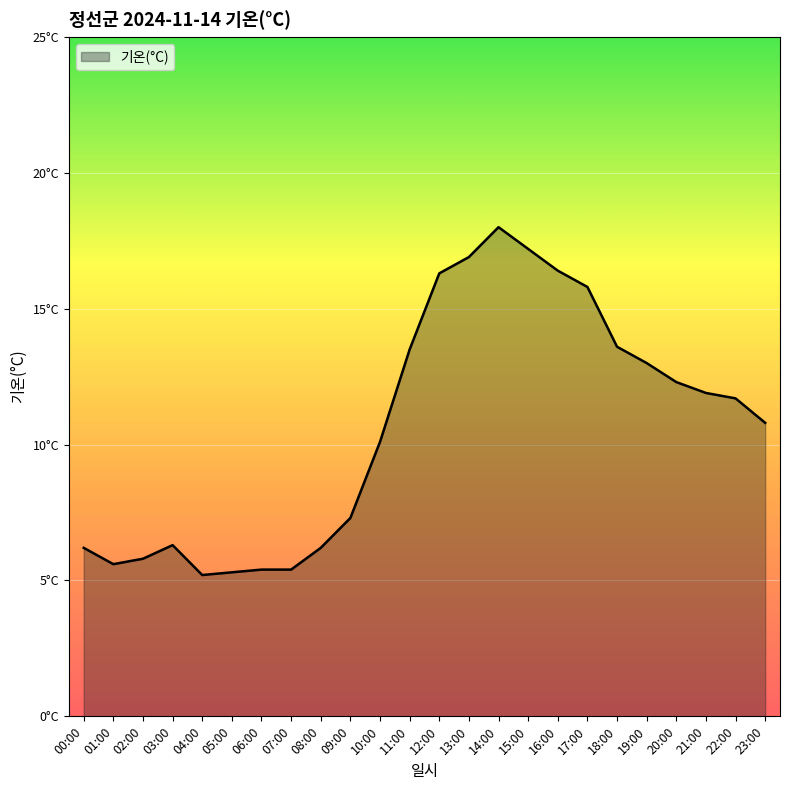

Does the chart have visible grid lines?

Yes